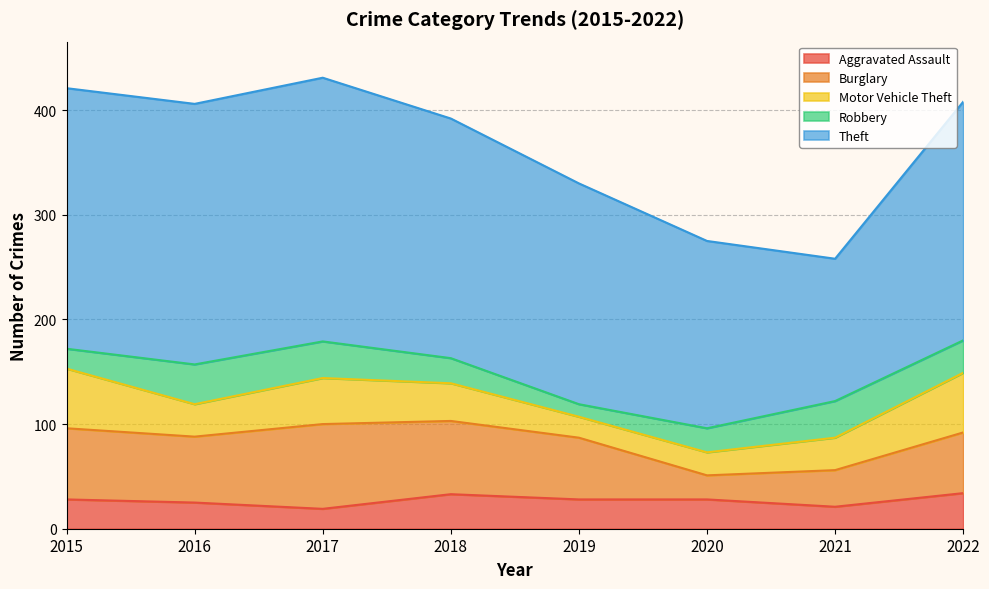

In Theft, how many points are higher than both neighbors (excluding endpoints)?

1